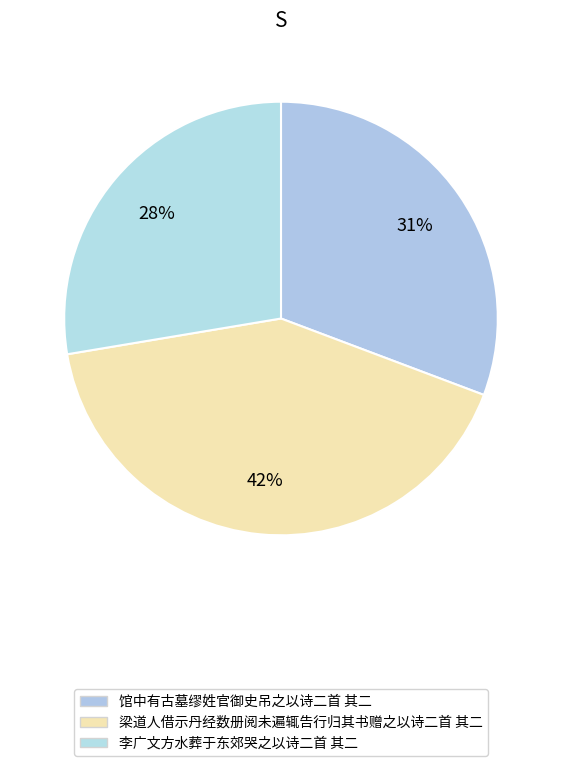

Count the number of slices in the pie.

3